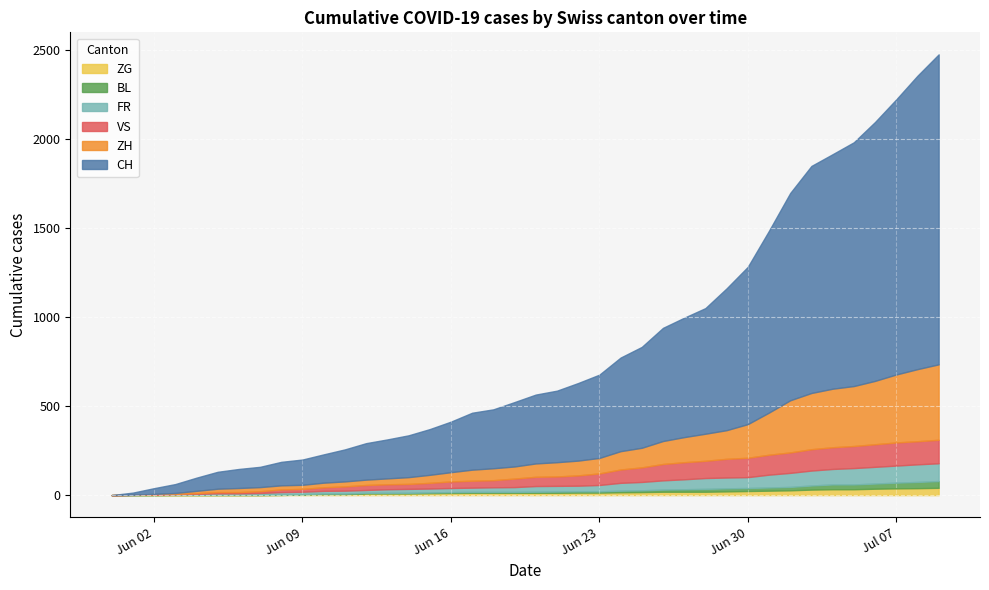

True or false: BL and ZH intersect in this chart.

True